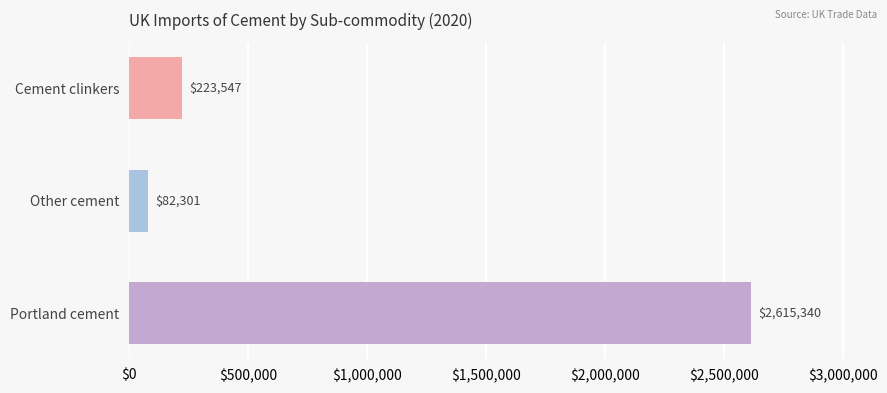

Which has a higher value, Portland cement or Other cement?

Portland cement